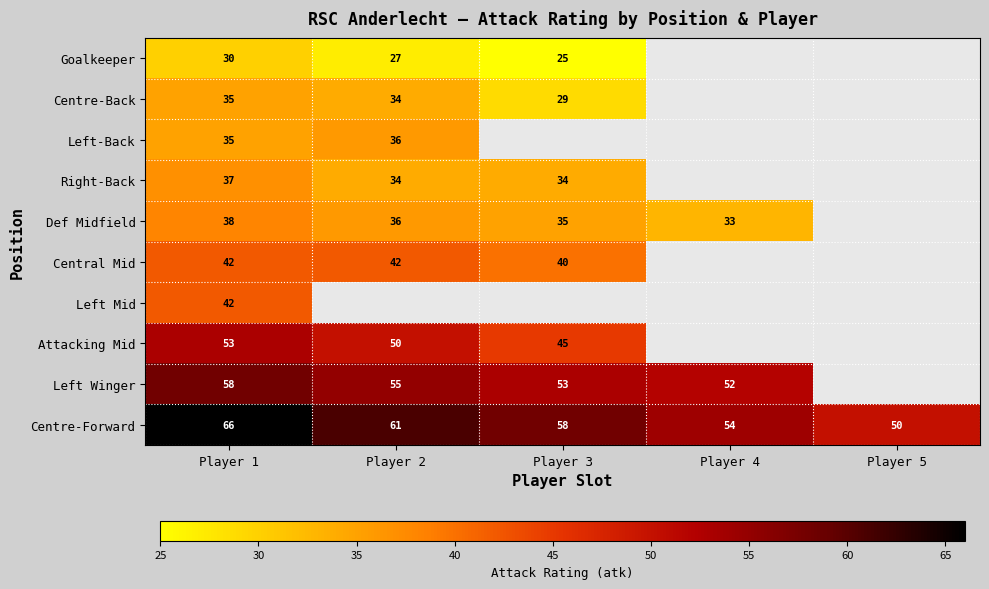

At which category is the sum across all series the highest?

Player 1